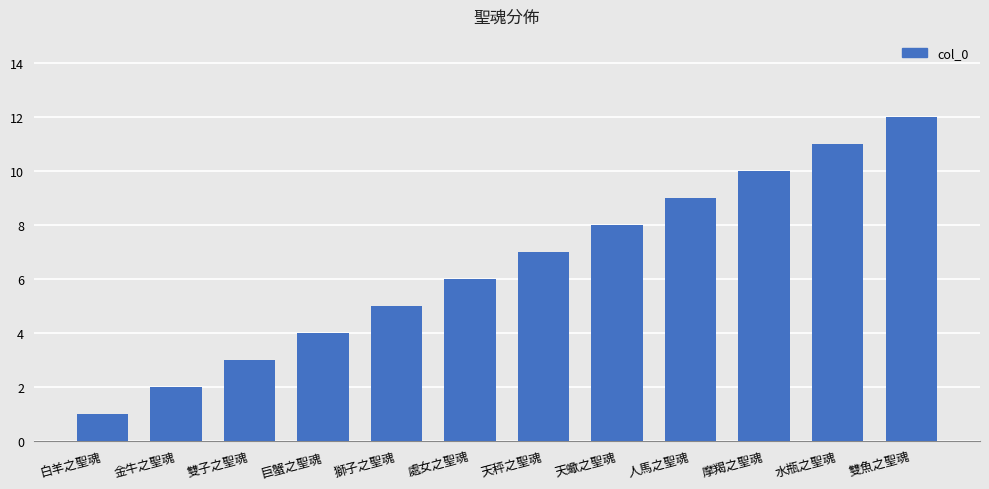

Reading left to right, what are all the values shown in this chart?

白羊之聖魂=1	金牛之聖魂=2	雙子之聖魂=3	巨蟹之聖魂=4	獅子之聖魂=5	處女之聖魂=6	天秤之聖魂=7	天蠍之聖魂=8	人馬之聖魂=9	摩羯之聖魂=10	水瓶之聖魂=11	雙魚之聖魂=12